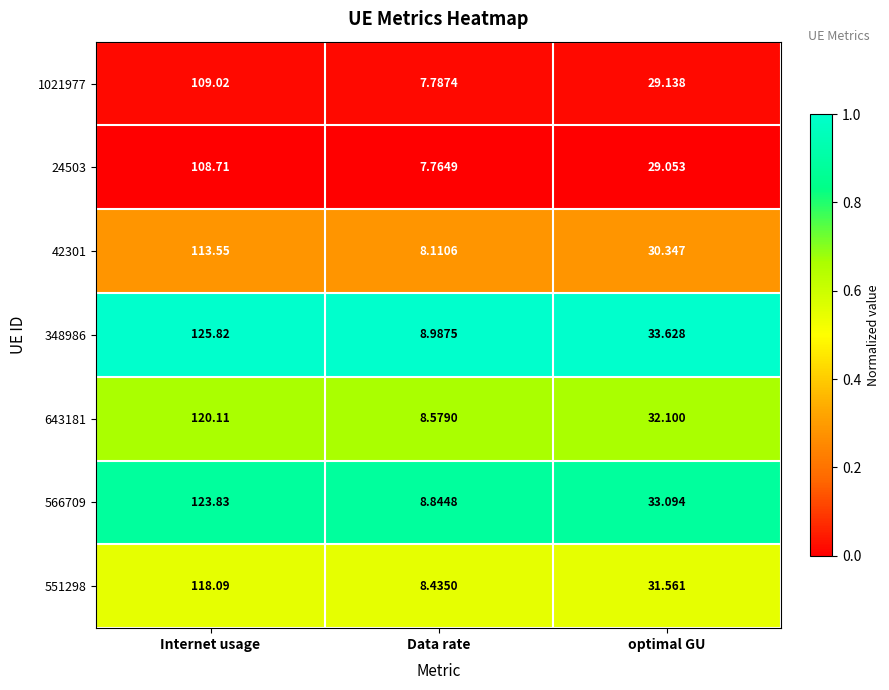

At which label does 566709 reach its peak?

Internet usage